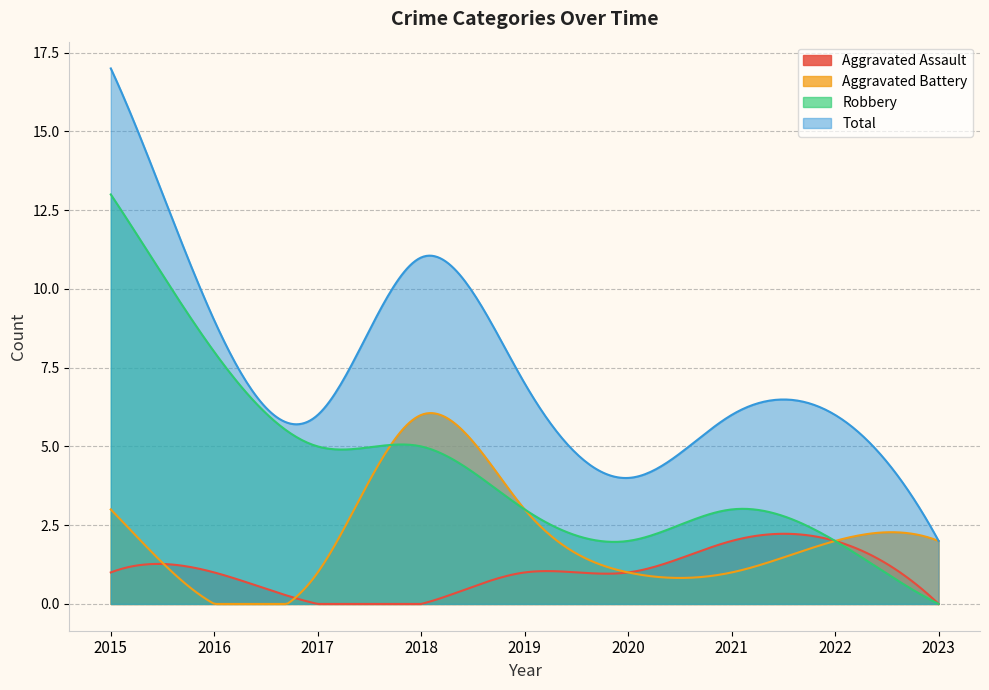

What is the average value of the Aggravated Assault series?

1.0